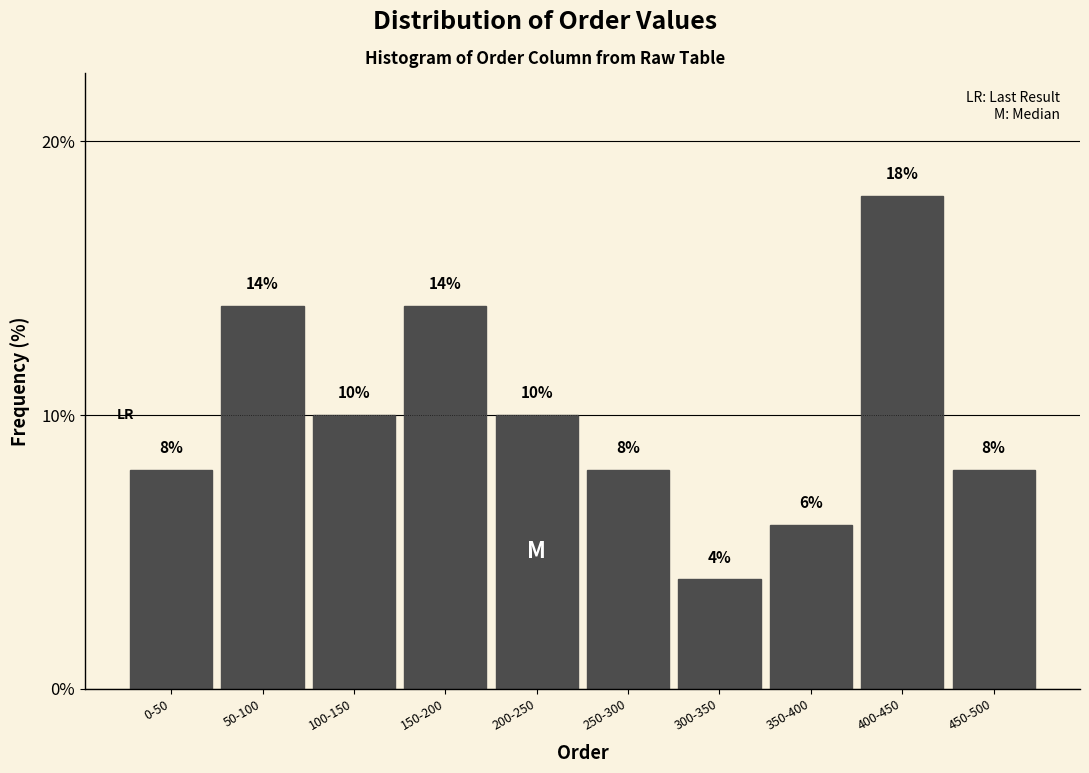

Reading right to left, extract all data points from this chart.

450-500=8.0	400-450=18.0	350-400=6.0	300-350=4.0	250-300=8.0	200-250=10.0	150-200=14.0	100-150=10.0	50-100=14.0	0-50=8.0